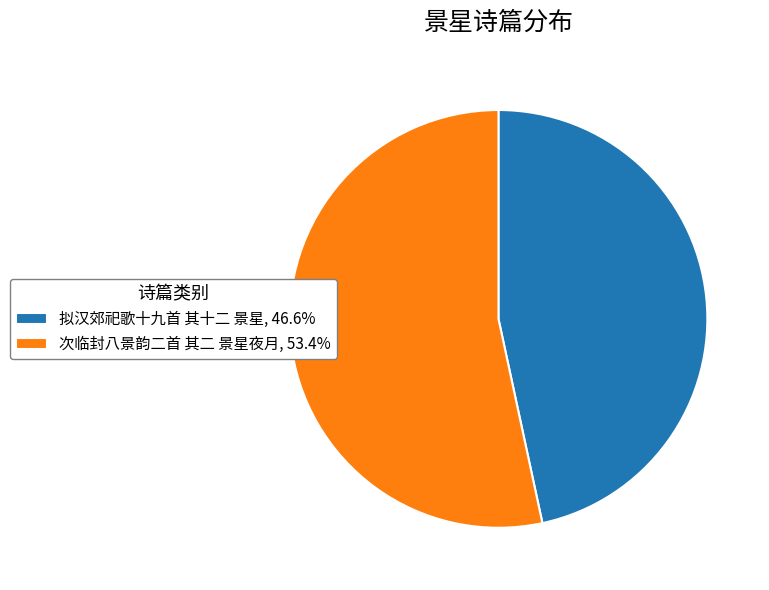

Does any single category account for the majority?

Yes